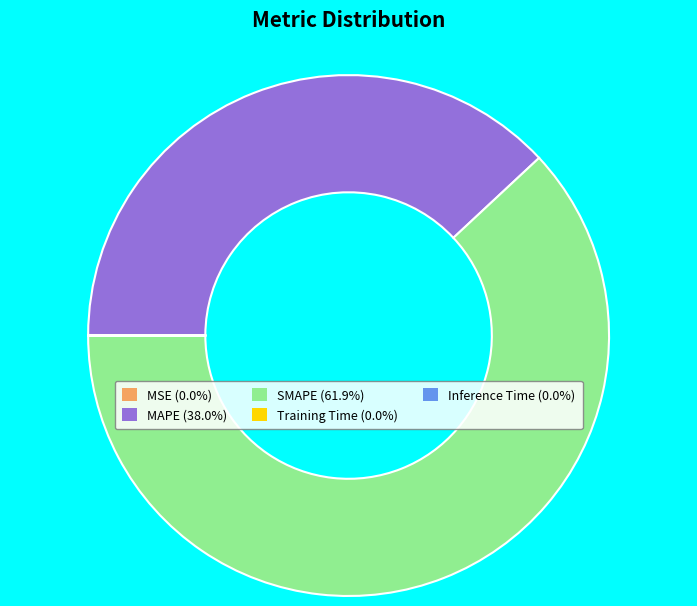

Is there any slice that represents more than half of the pie?

Yes